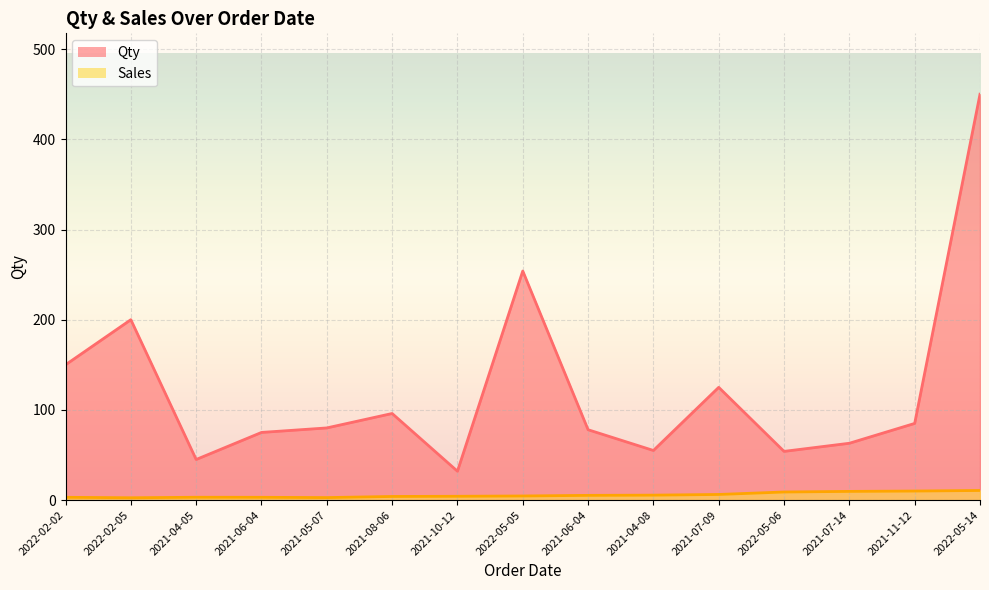

True or false: Qty and Sales intersect in this chart.

False